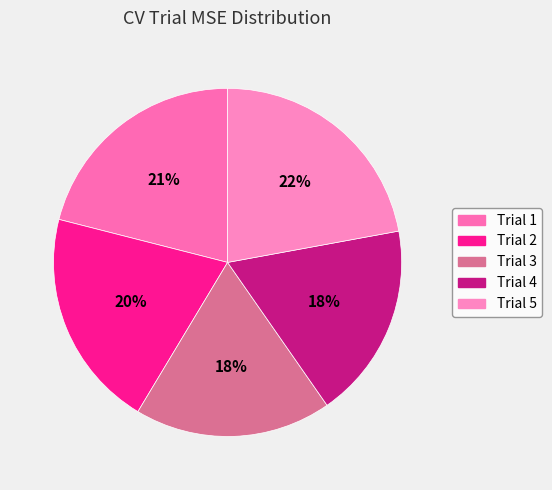

Do Trial 2 and Trial 5 together represent more than half of the pie?

No